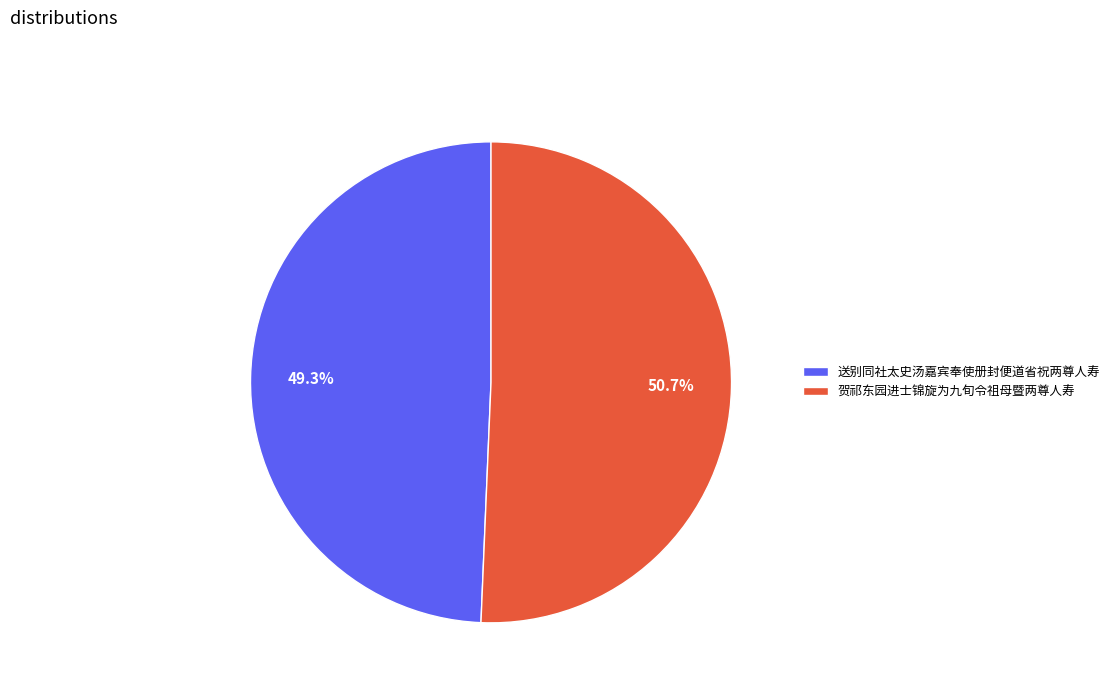

Is it true that 送别同社太史汤嘉宾奉使册封便道省祝两尊人寿 is 41% of the pie?

False